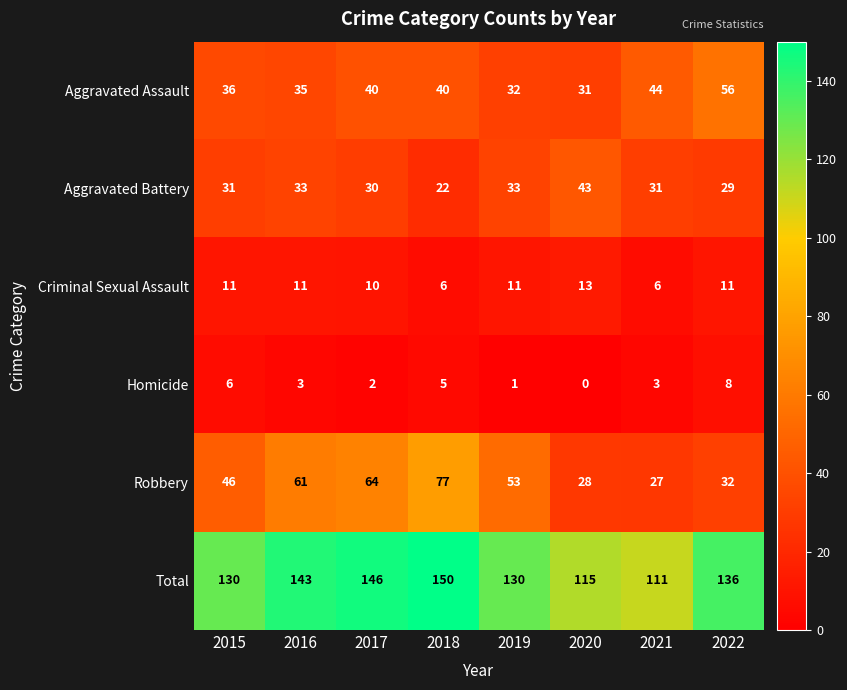

At which label is Aggravated Assault closest to 43?

2021